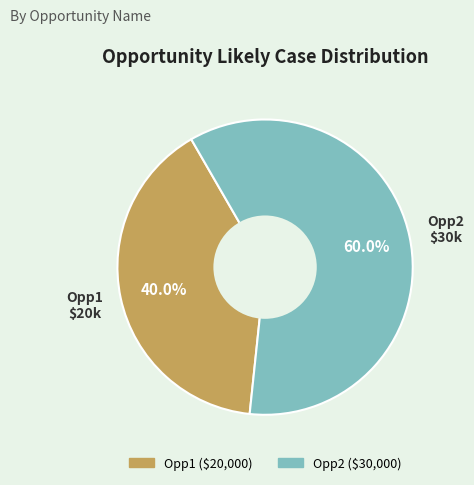

How many slices are in this pie chart?

2